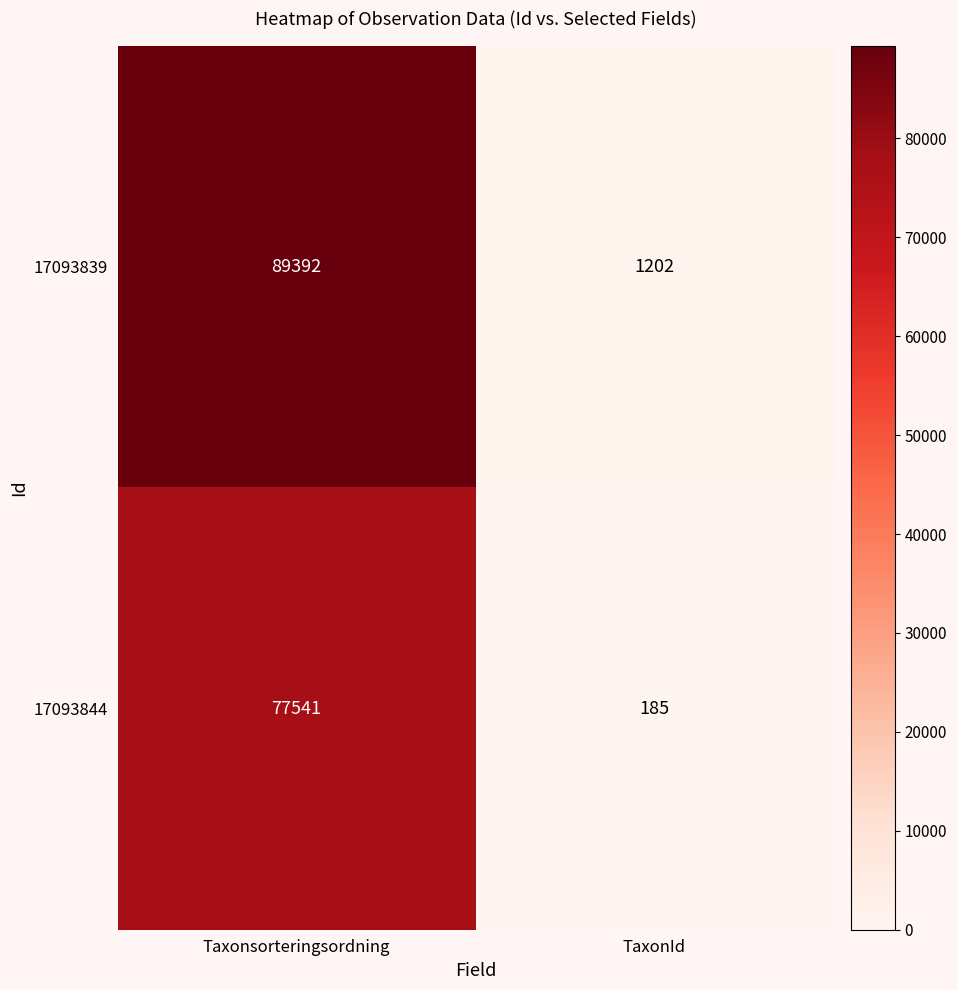

Read the 17093839 value at Taxonsorteringsordning.

89392